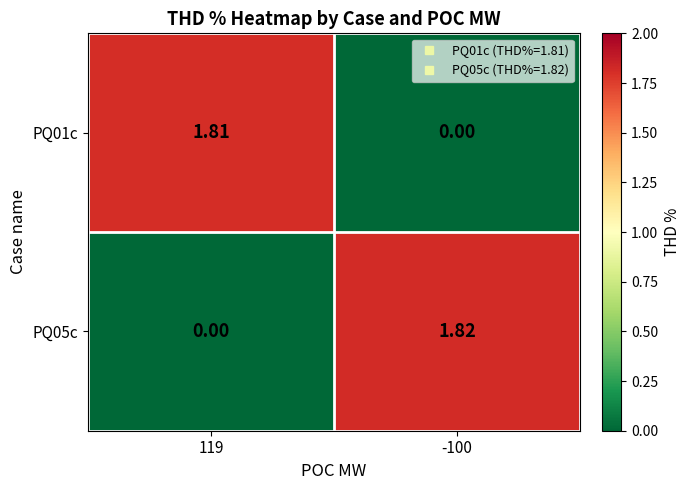

Is the value of PQ05c at -100 greater than the value of PQ01c at -100?

Yes